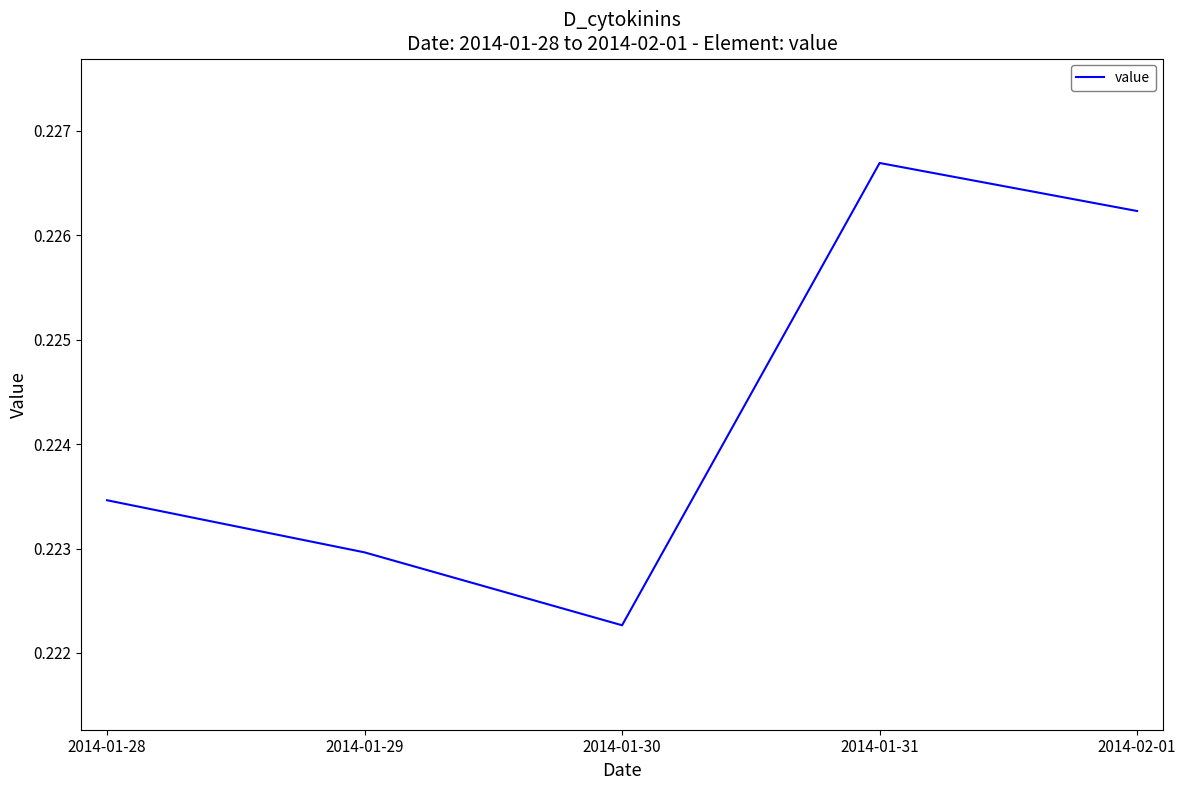

Does the chart display data point markers on the line(s)?

No